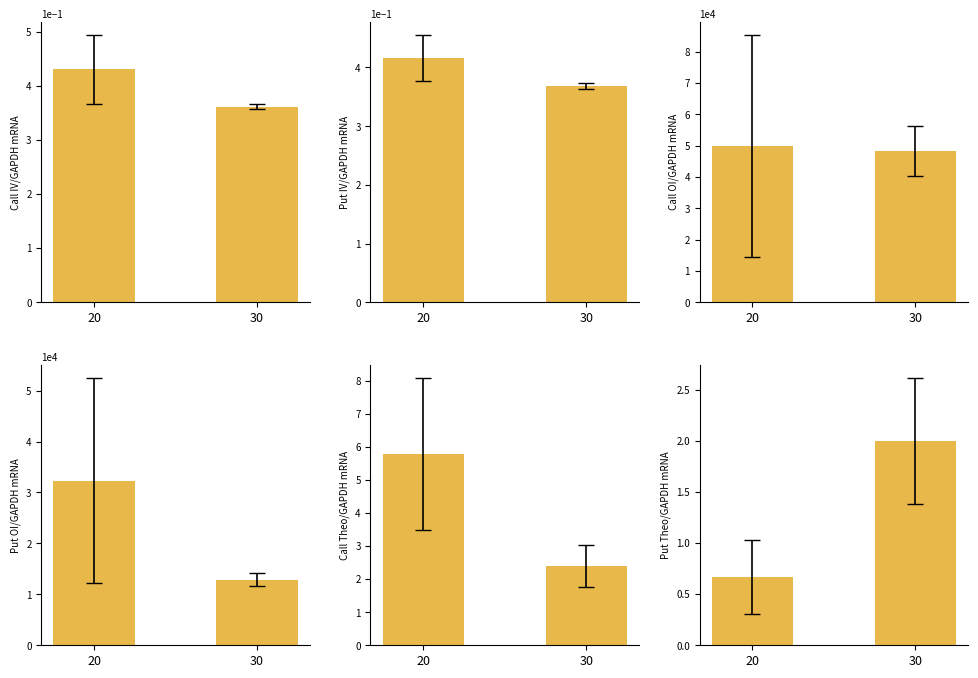

What are all the series names shown in the legend?

Call IV/GAPDH mRNA, Put IV/GAPDH mRNA, Call OI/GAPDH mRNA, Put OI/GAPDH mRNA, Call Theo/GAPDH mRNA, Put Theo/GAPDH mRNA